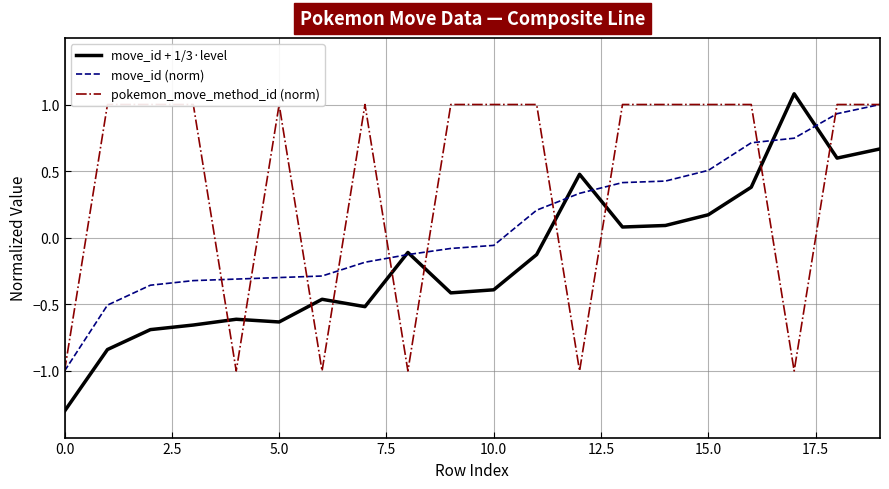

The value of move_id + 1/3·level at 15.0 is 0.3. True or false?

False